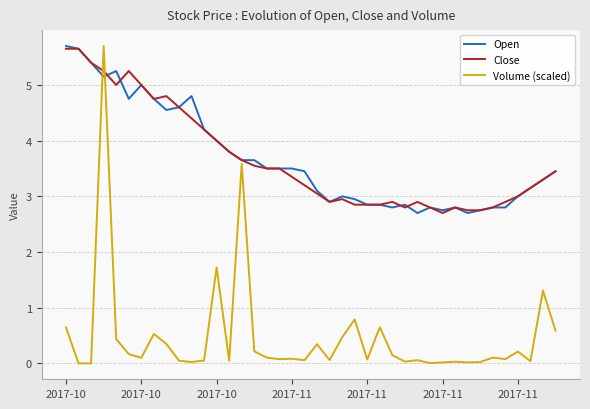

Which series has the largest range (max minus min)?

Volume (scaled)